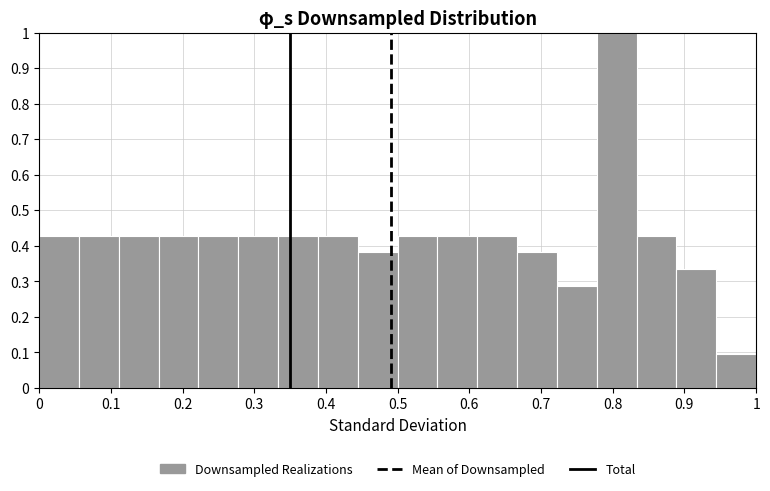

Which range on the x-axis has the tallest bar?

0.78 to 0.83